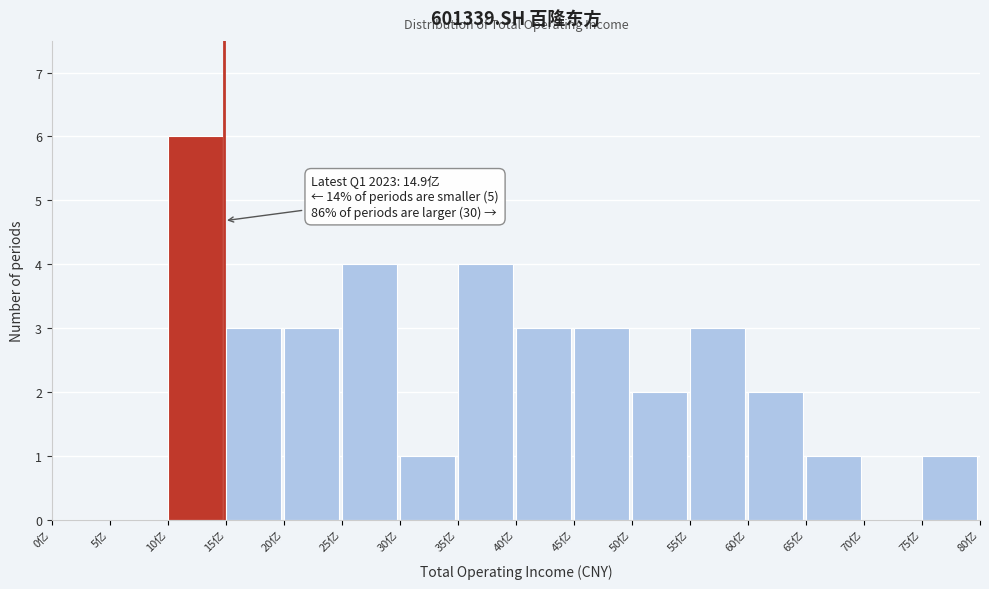

Reading right to left, extract all data points from this chart.

75亿=1	70亿=0	65亿=1	60亿=2	55亿=3	50亿=2	45亿=3	40亿=3	35亿=4	30亿=1	25亿=4	20亿=3	15亿=3	10亿=6	5亿=0	0亿=0